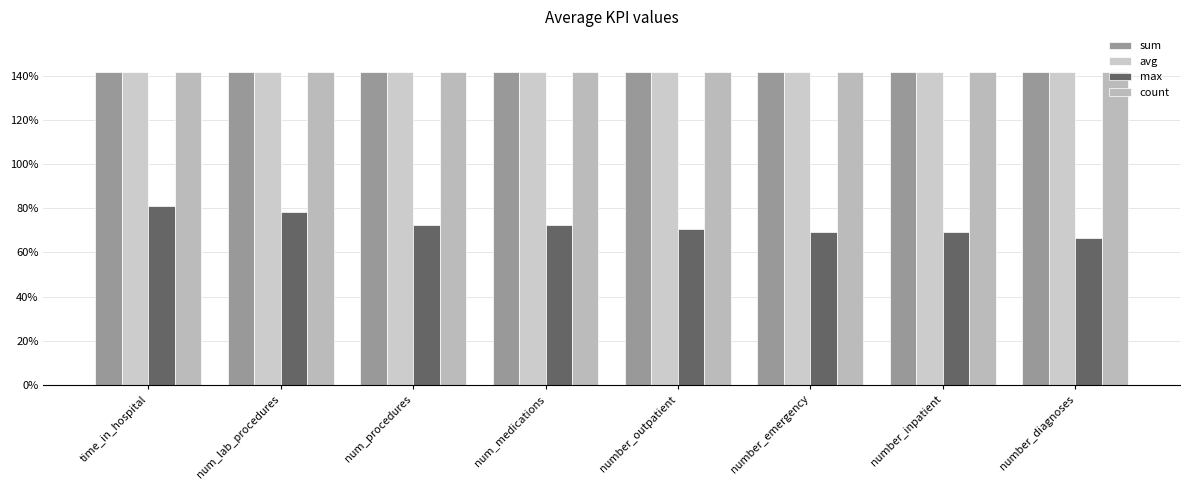

What is the maximum value for max?

0.8